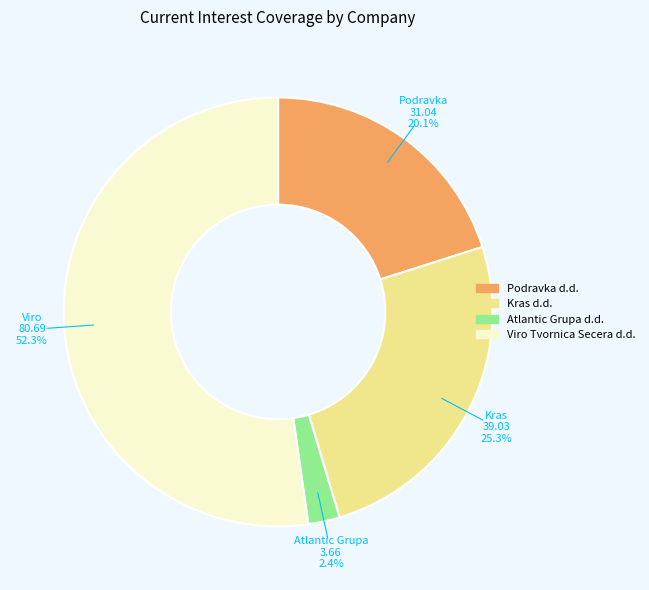

To the nearest percent, what is the difference between the Viro Tvornica Secera d.d. and Kras d.d. slice percentages?

27%